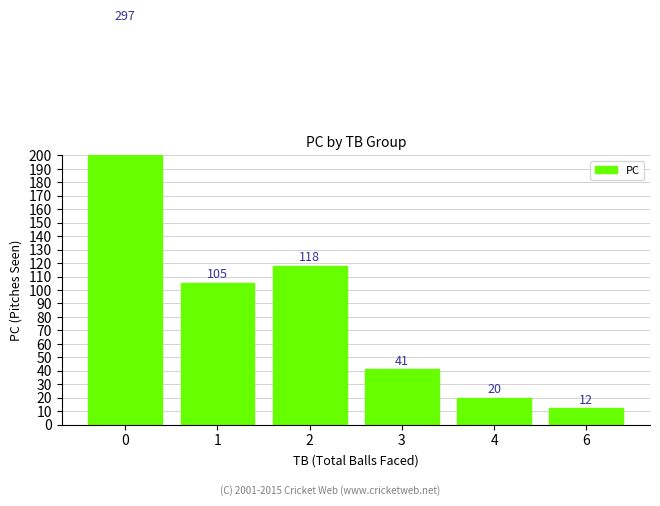

Rank the categories by value from lowest to highest.

6, 4, 3, 1, 2, 0